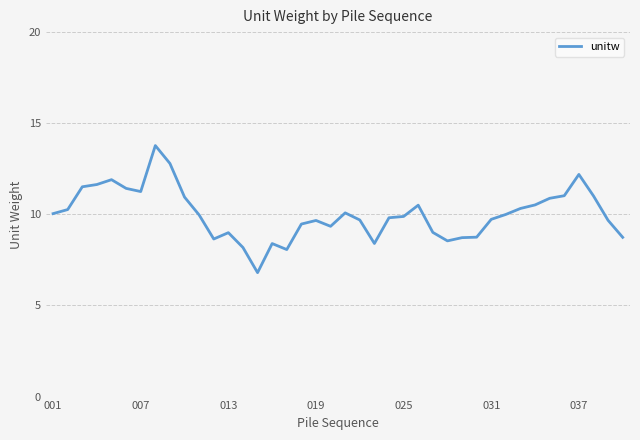

What is the difference between the maximum and minimum values?

7.0